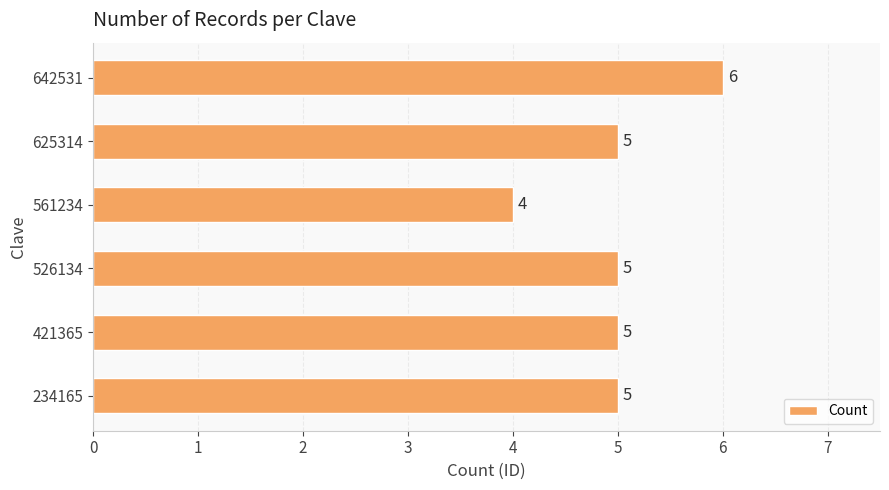

What is the maximum value shown in the chart?

6